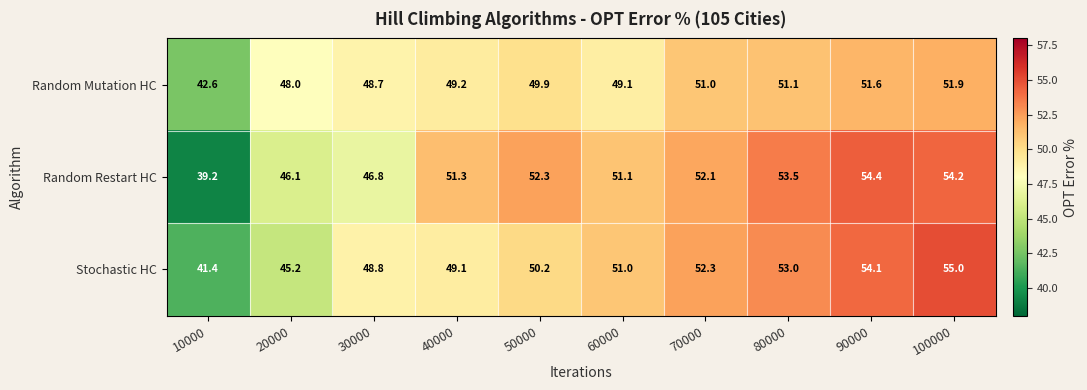

How many series are shown in this chart?

3